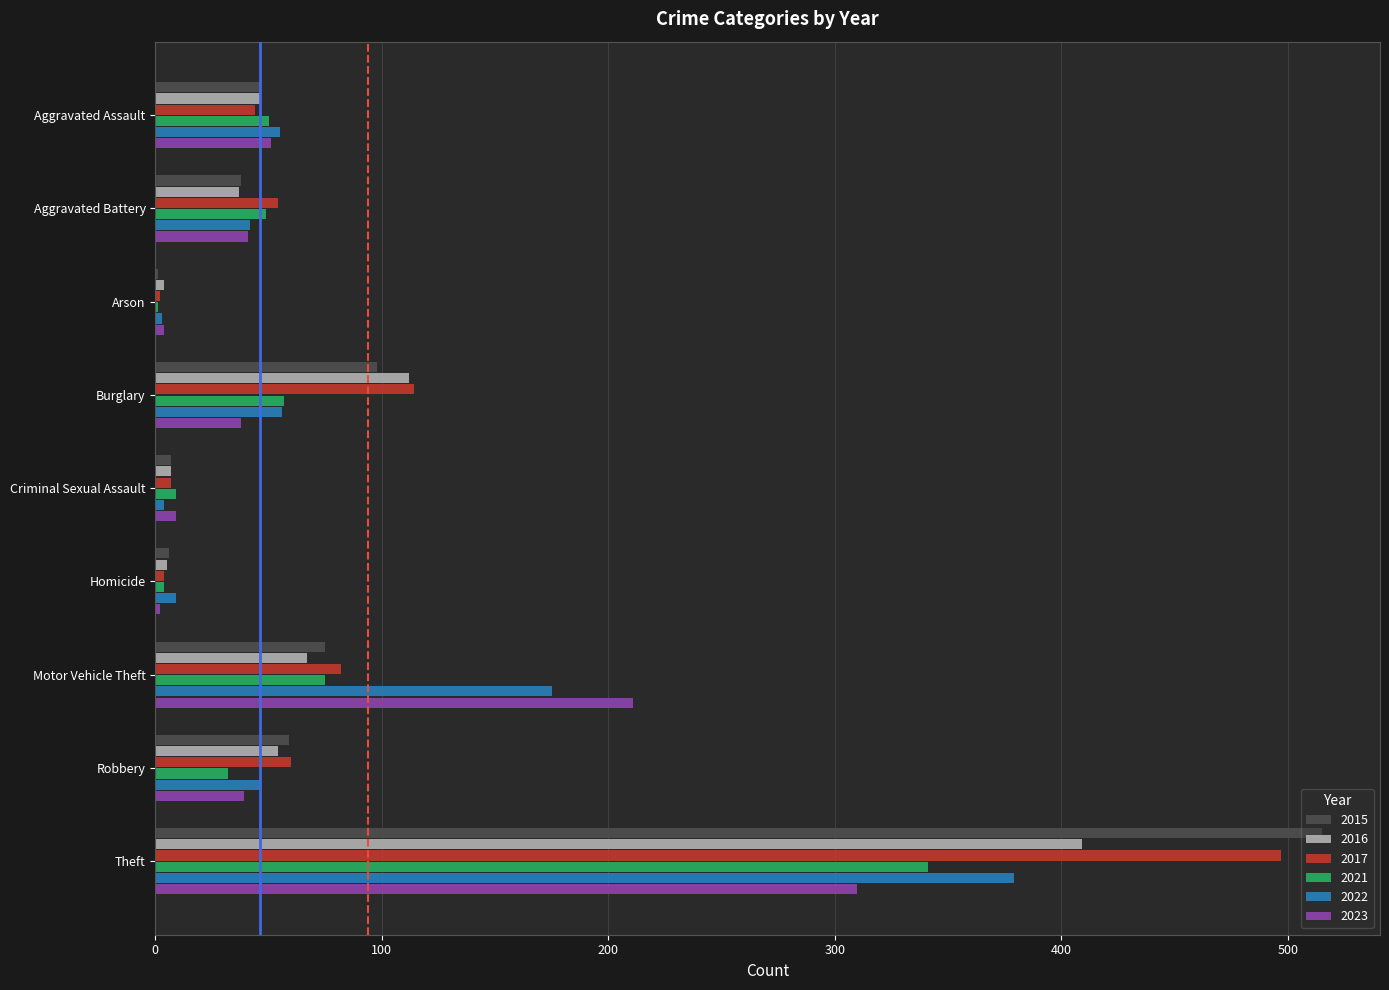

The value of 2021 at Aggravated Battery is 49. True or false?

True